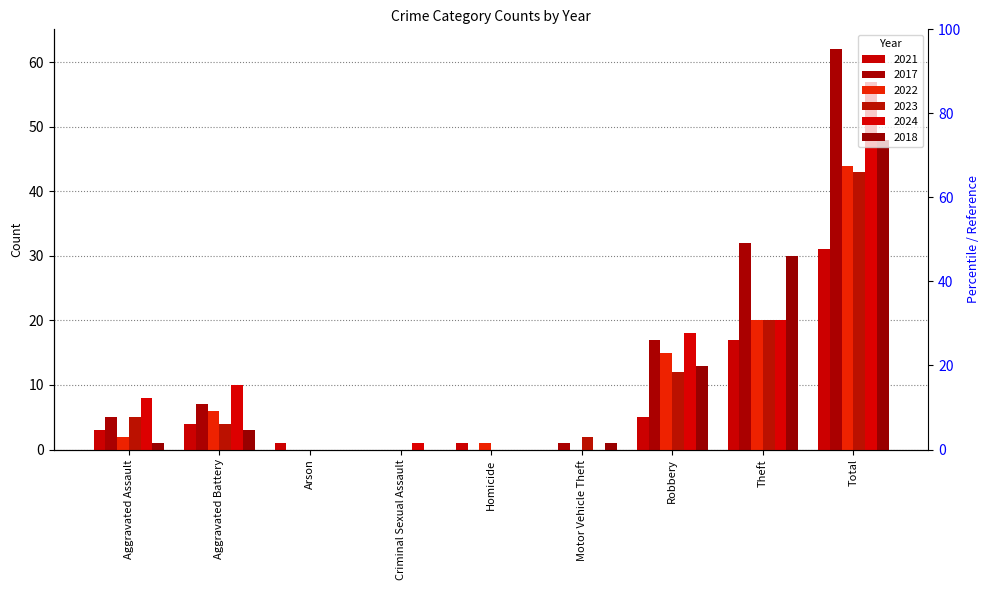

What value does the 2022 series have at Robbery, to the nearest 5?

15